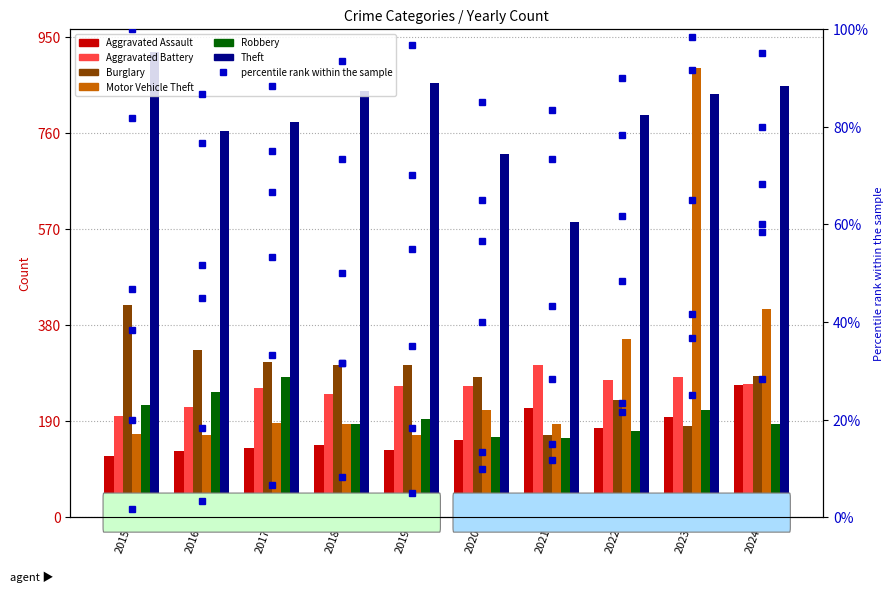

Read the Motor Vehicle Theft value at 2023, to the nearest 50.

900